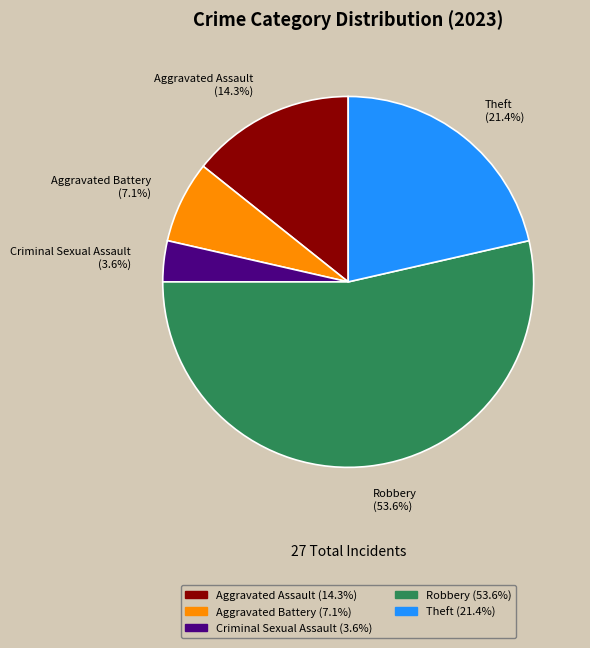

What is the total percentage of Robbery and Aggravated Battery?

60.7%